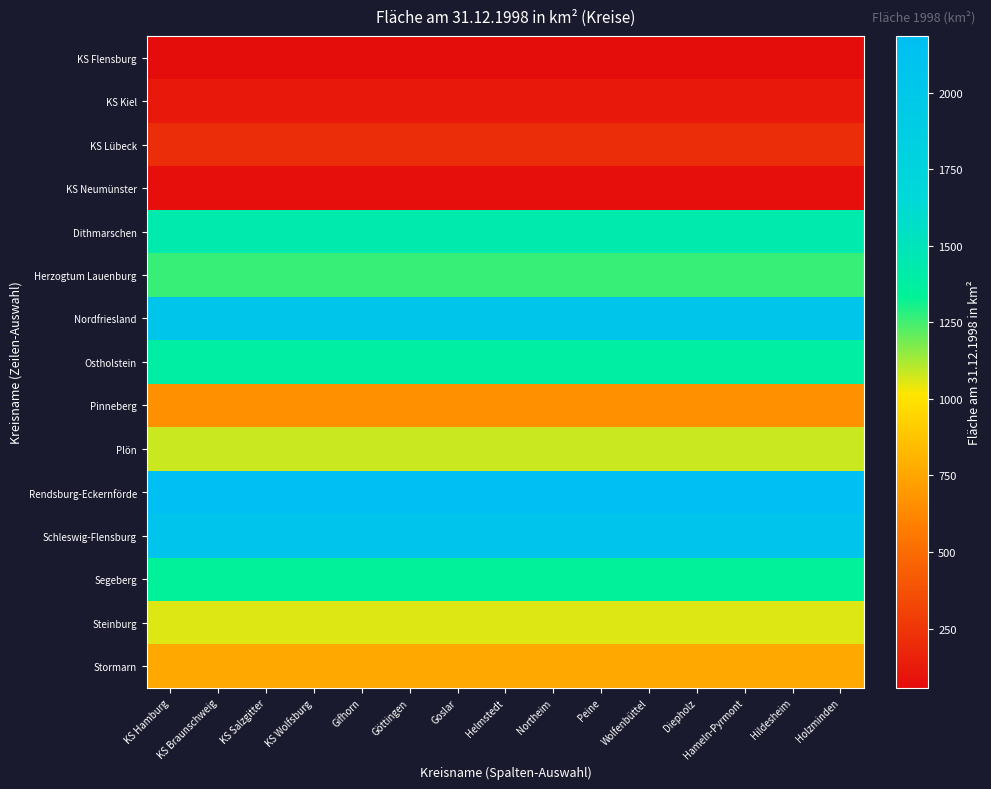

Count the number of categories in the chart.

15